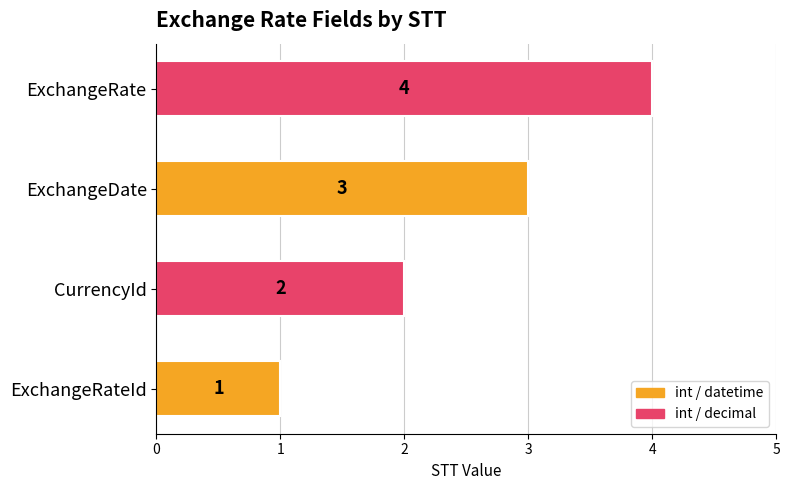

What is the sum of the values at ExchangeRateId and ExchangeRate?

5